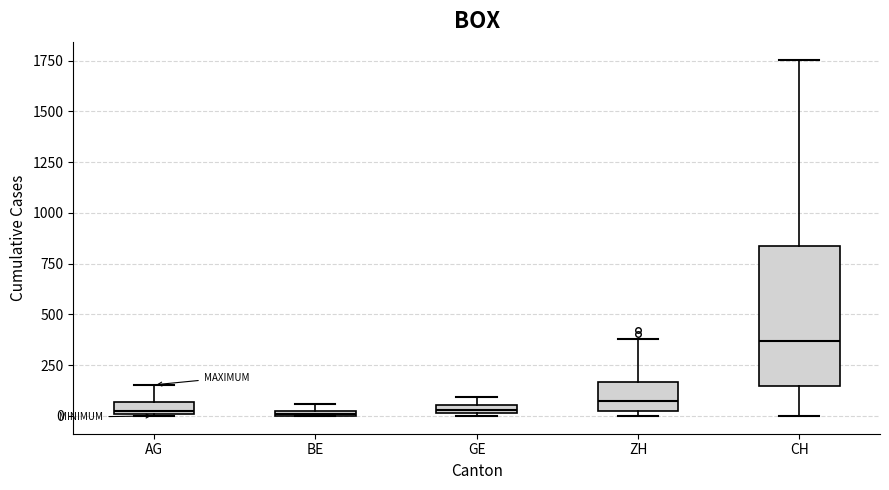

Which box is the tallest, from its lower edge to its upper edge?

CH